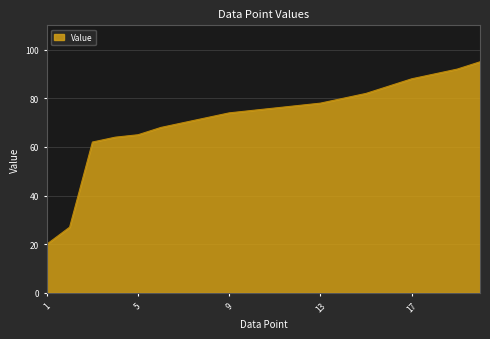

What is the greatest value displayed?

95